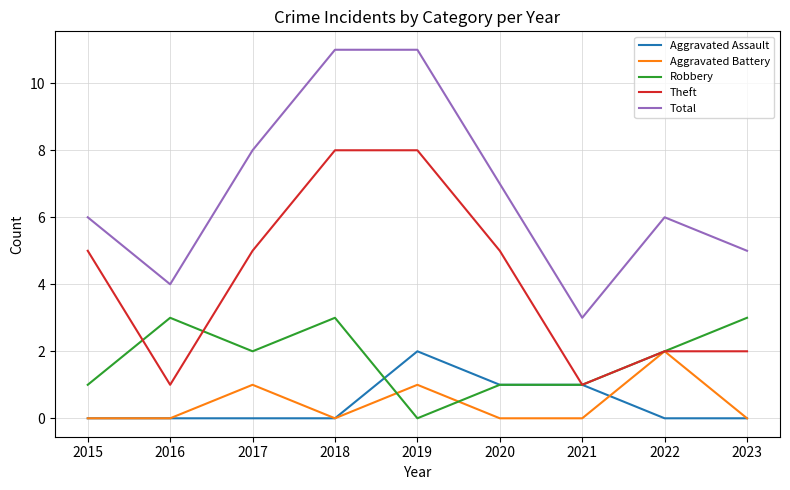

What is the total value across all series at 2022?

12